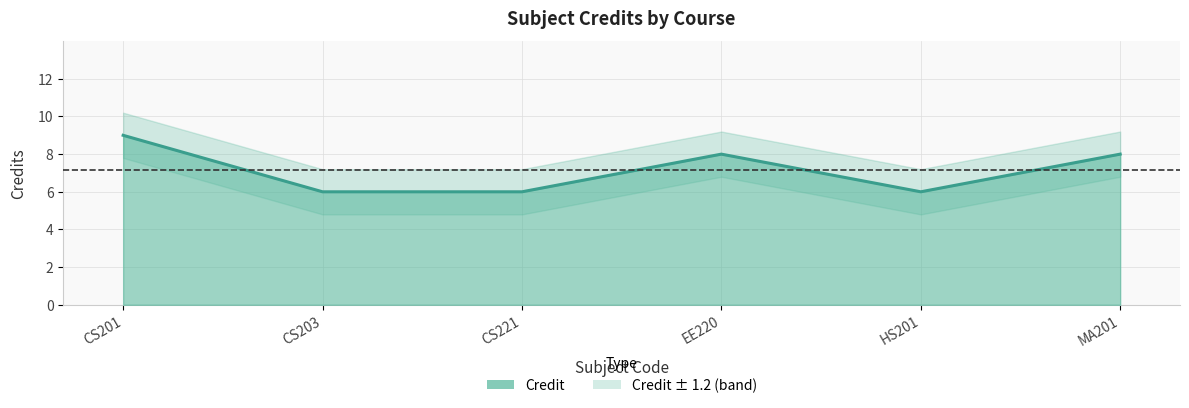

Rank the categories by value from lowest to highest.

CS203, CS221, HS201, EE220, MA201, CS201